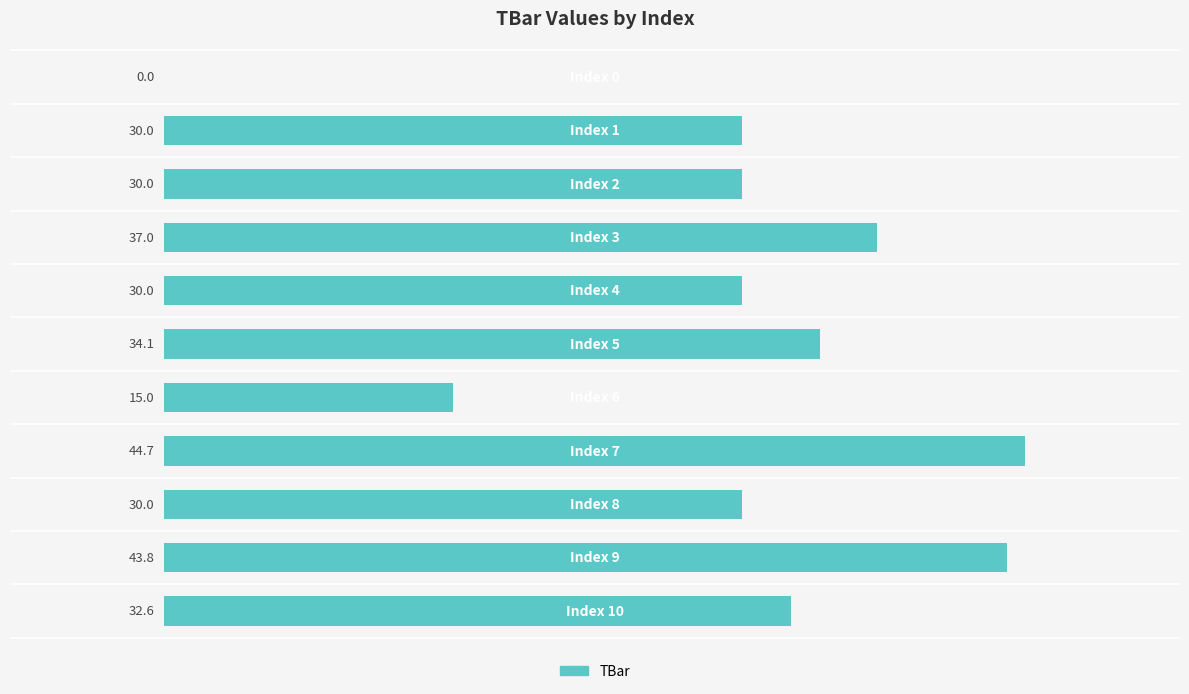

What is the sum of all values?

327.1